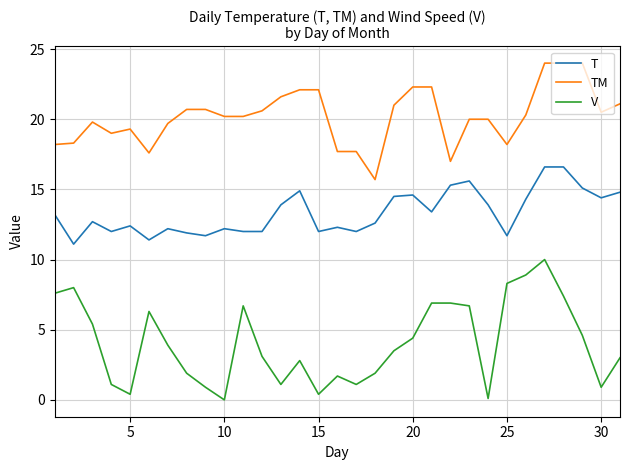

What is the maximum value shown in the chart?

24.0